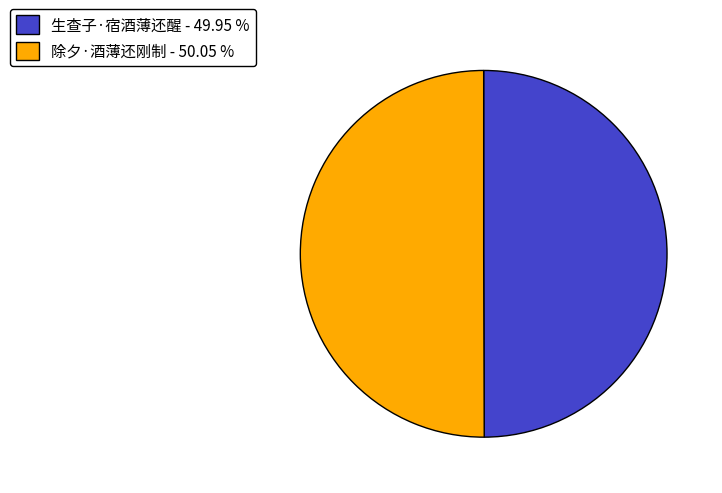

Do 生查子·宿酒薄还醒 - 49.95 % and 除夕·酒薄还刚制 - 50.05 % together represent more than half of the pie?

Yes